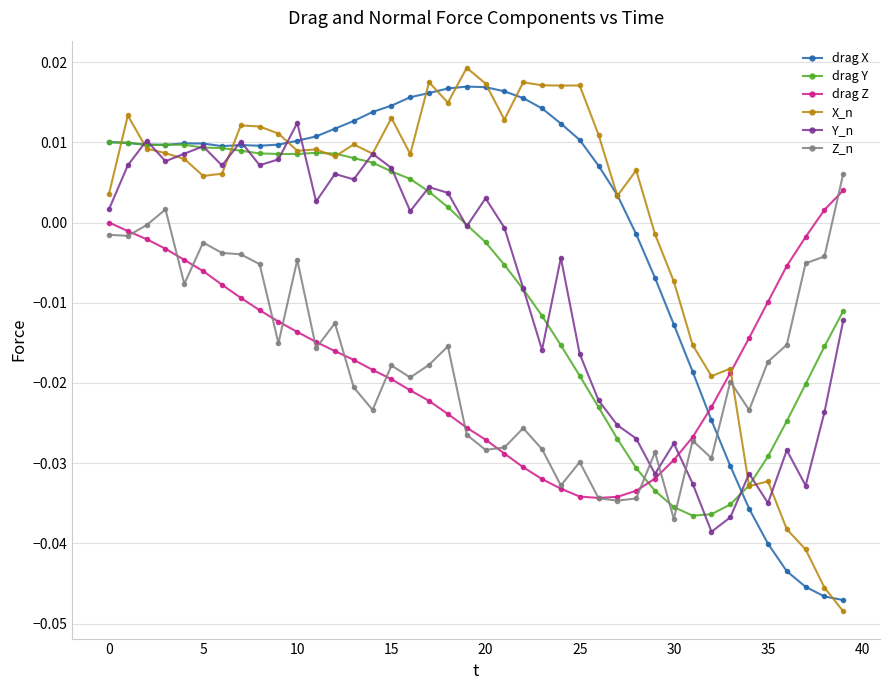

Which series has the largest range (max minus min)?

X_n